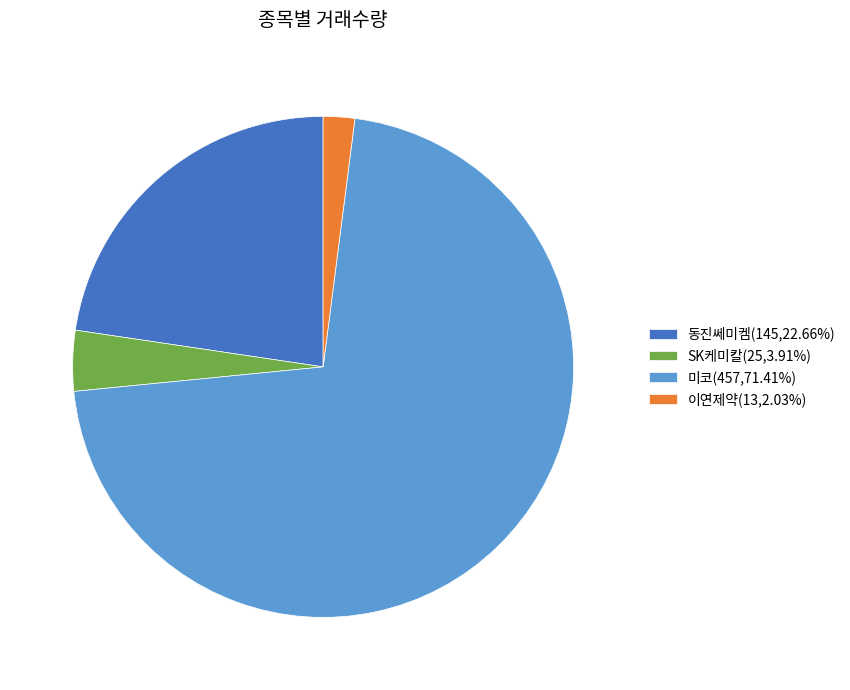

What is the ratio of the value at 동진쎄미켐(145,22.66%) to the value at SK케미칼(25,3.91%)?

5.8